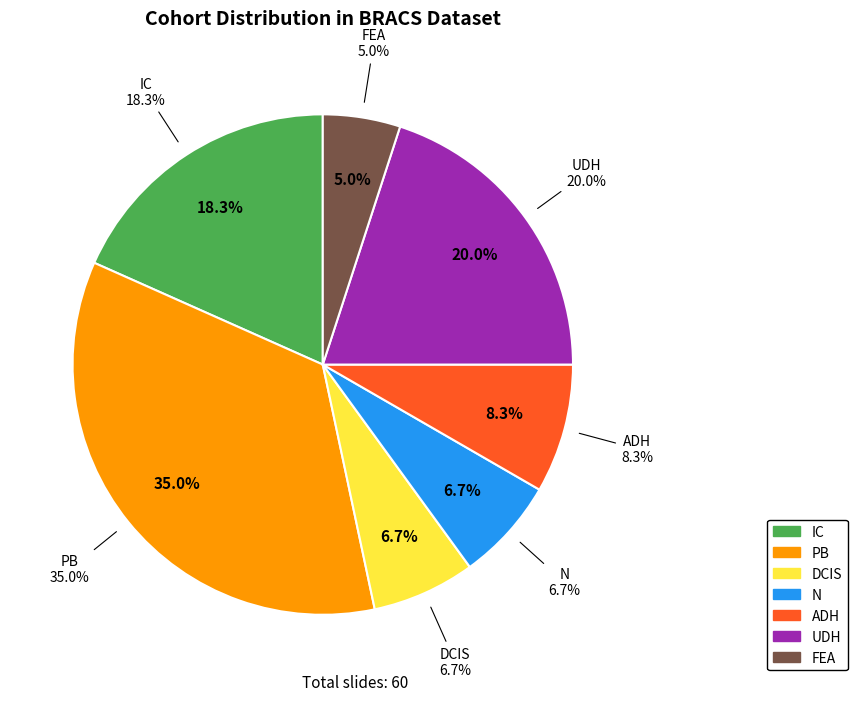

Approximately how many times larger is the value at IC compared to PB?

0.5